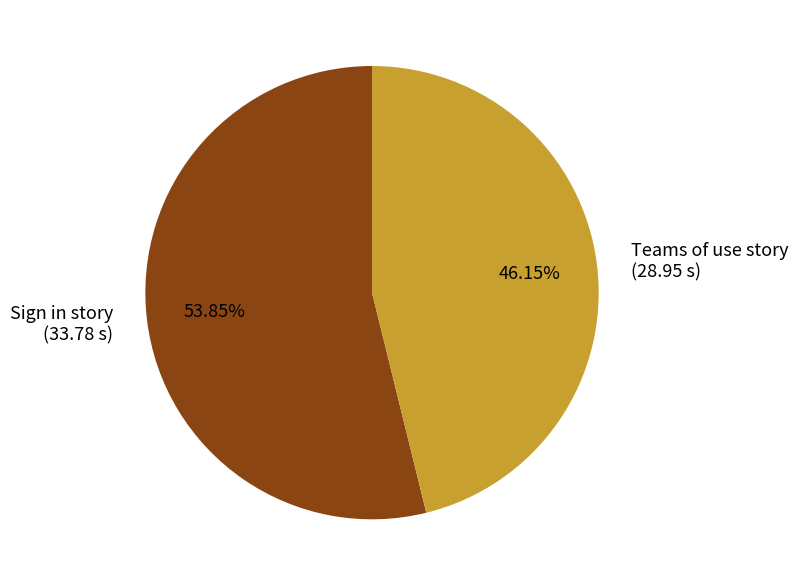

To the nearest percent, what portion does Teams of use story represent?

46%